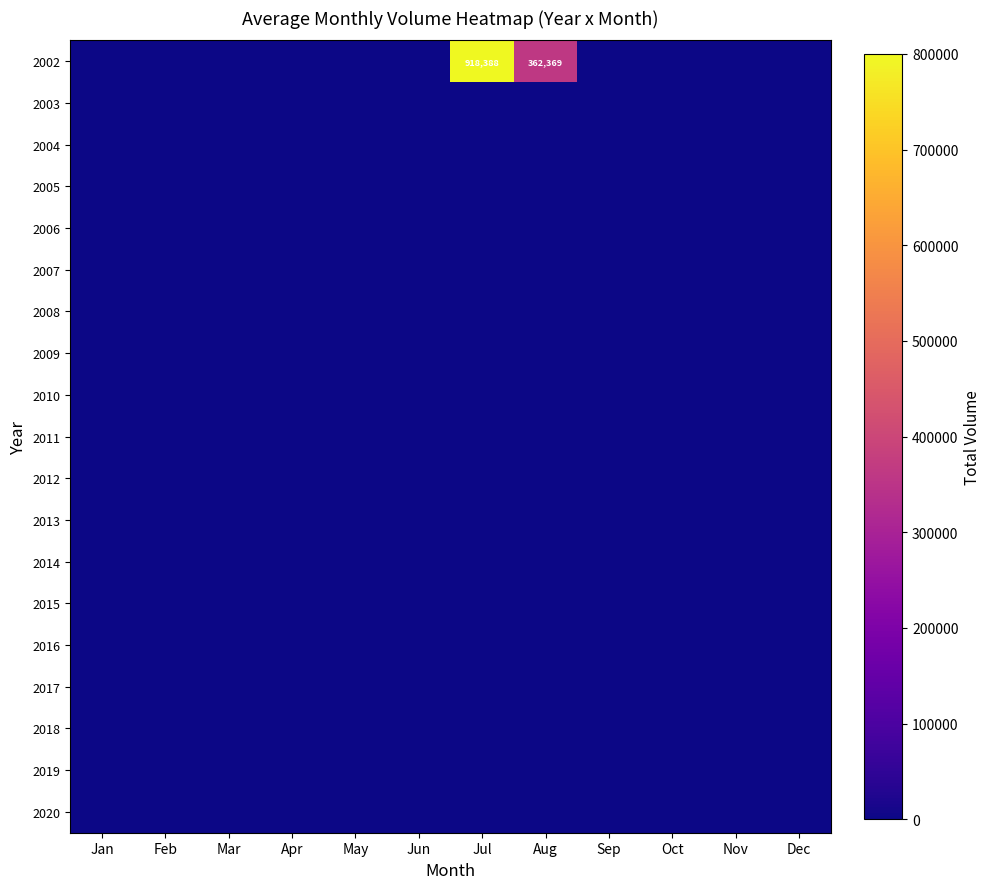

The 2002 series shows 0 at Mar. True or false?

True